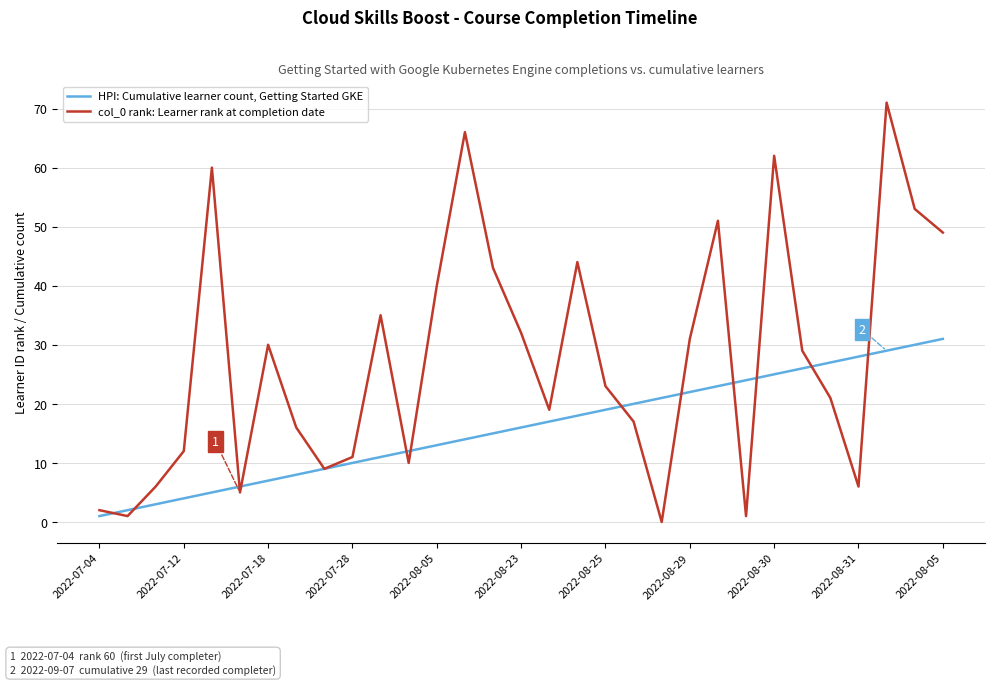

What is the maximum value shown in the chart?

71